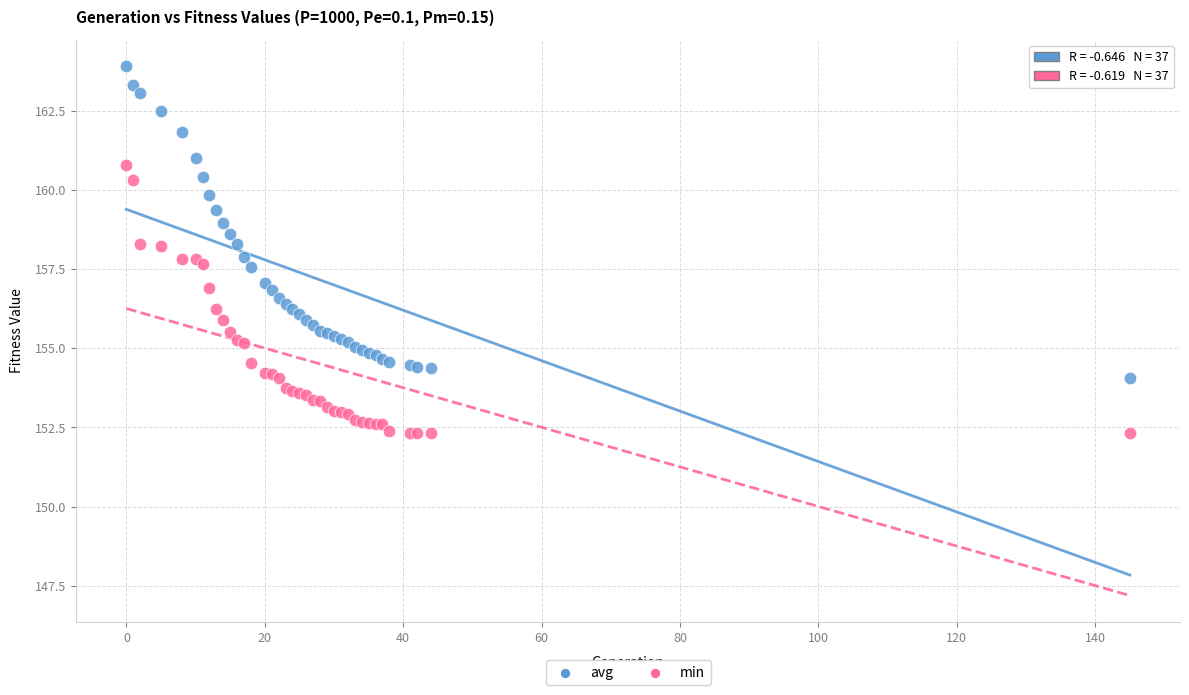

What is the X range (max minus min) for the scatter plot?

145.0